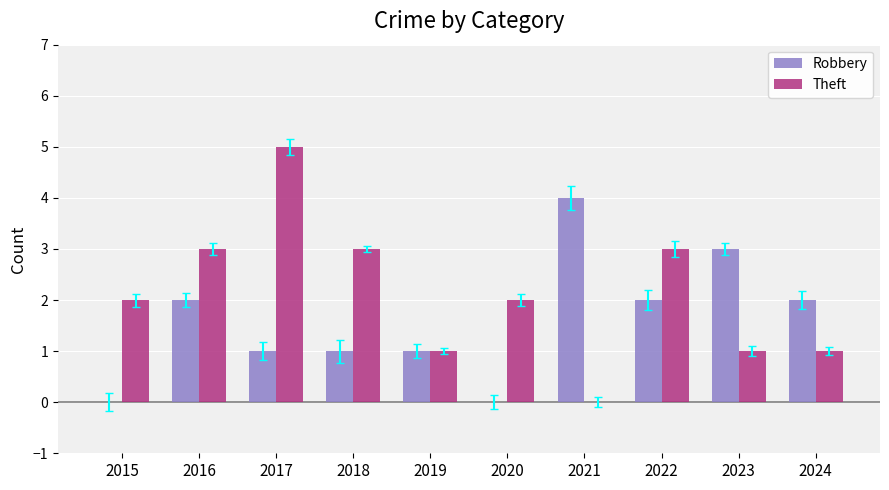

Count the Theft values in the range 1 to 3.

8